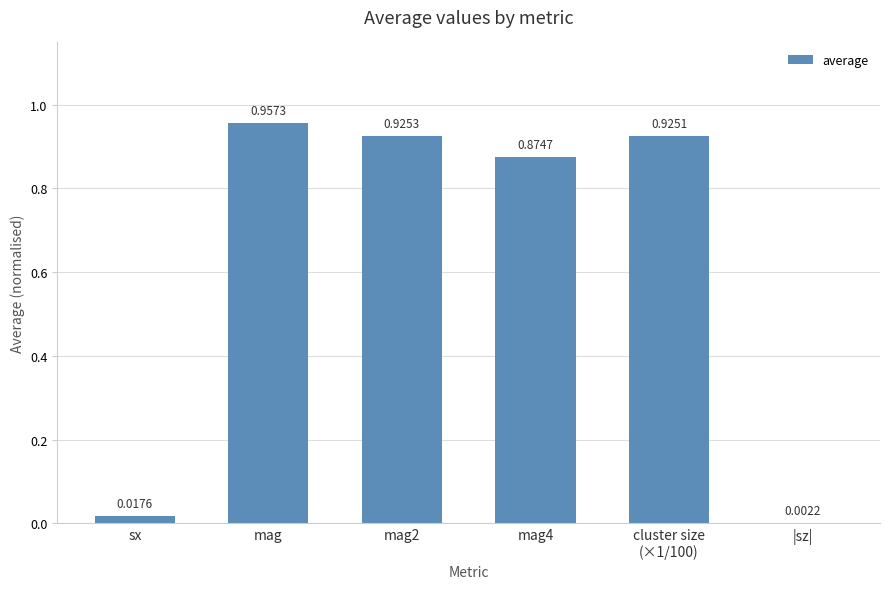

Where is the data nearest to the value 0?

|sz|